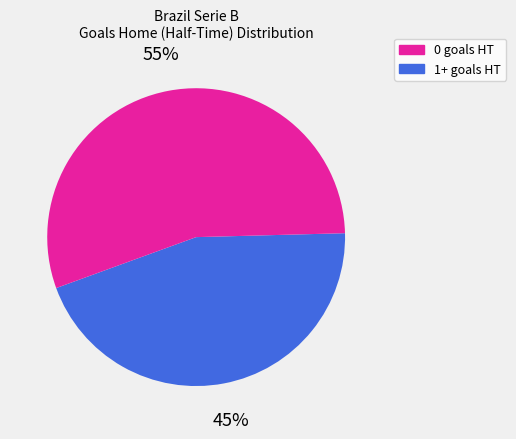

Rank the categories by value from lowest to highest.

0 goals HT, 1+ goals HT